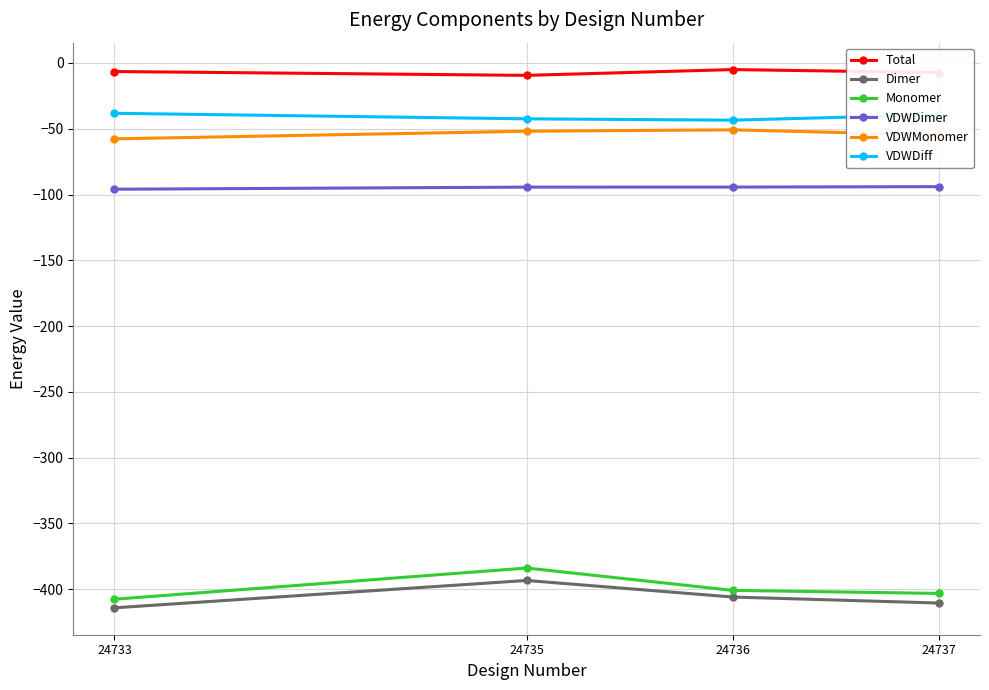

What is the highest value of the Dimer series?

-393.3